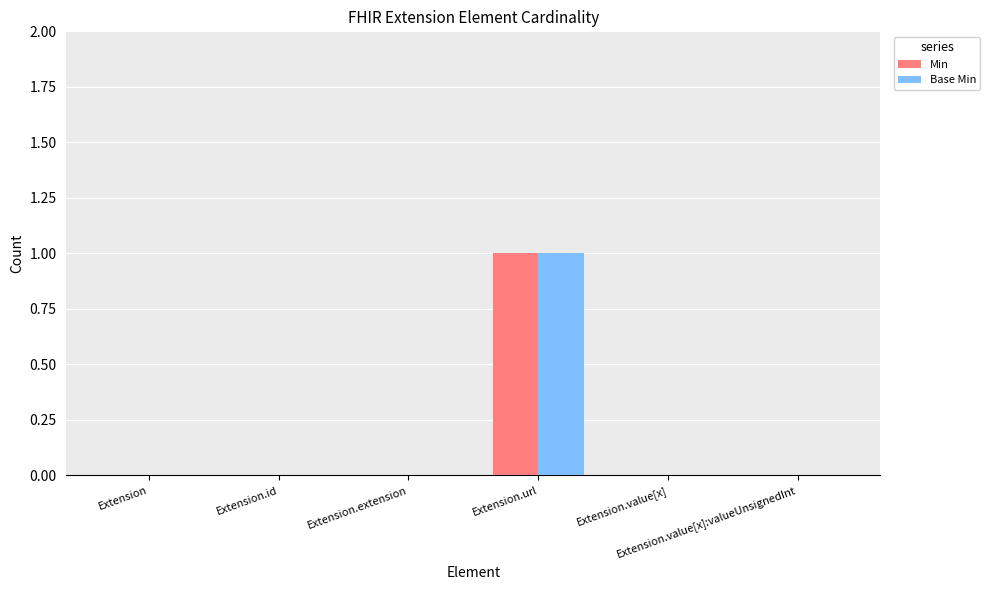

Count the Min values in the range 0 to 1.

6